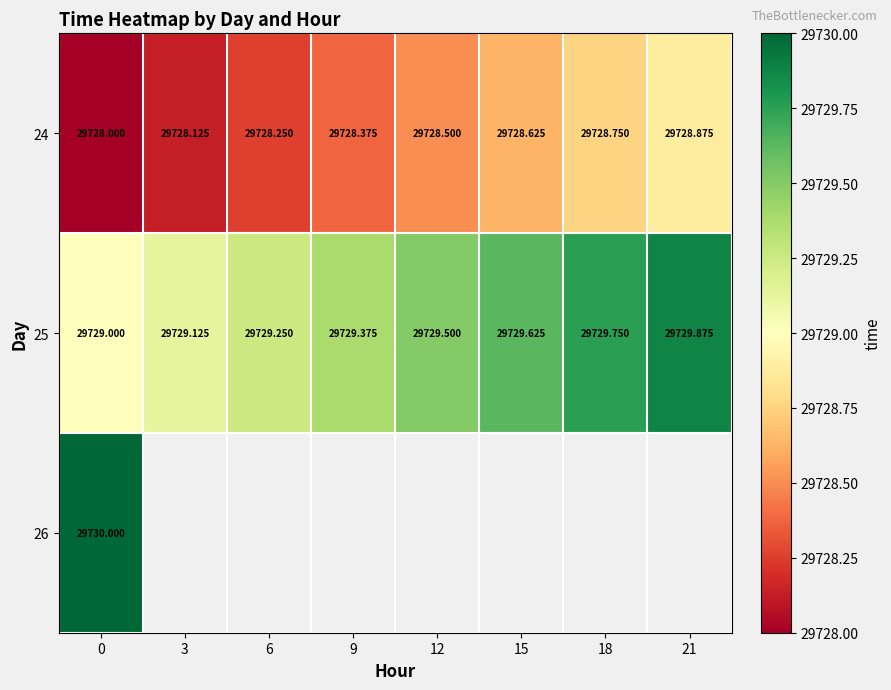

Is the value of 25 at 9 greater than the value of 24 at 9?

Yes